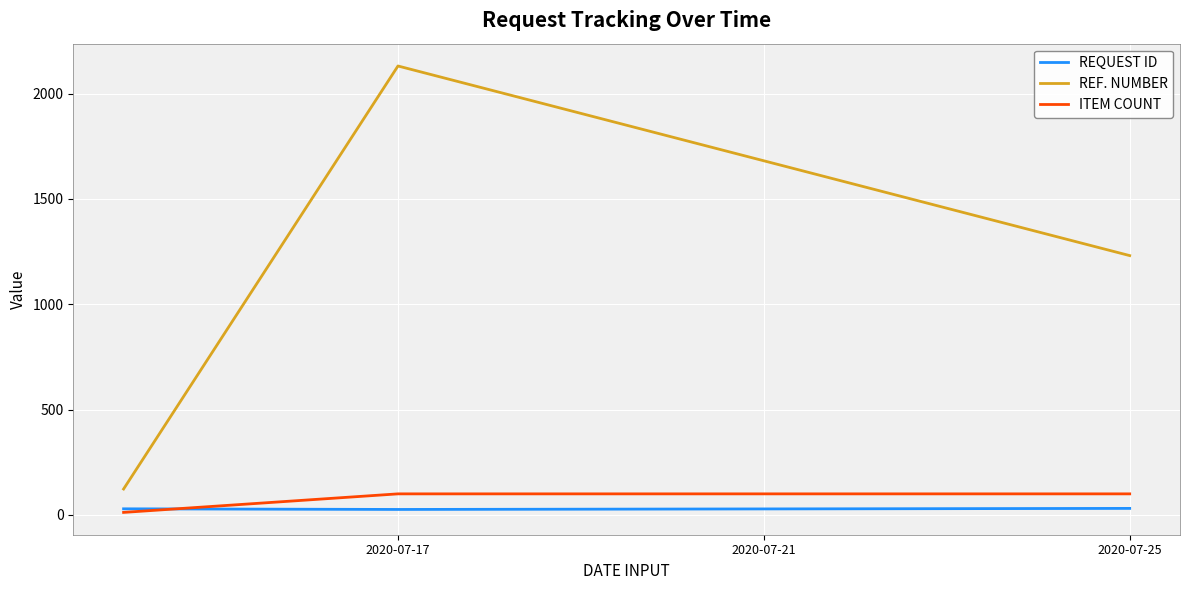

Which series has the largest total across all categories?

REF. NUMBER